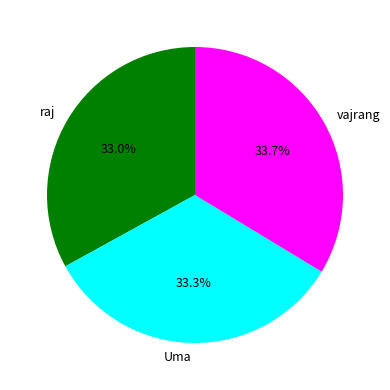

What percentage is the Uma slice, to the nearest percent?

33%